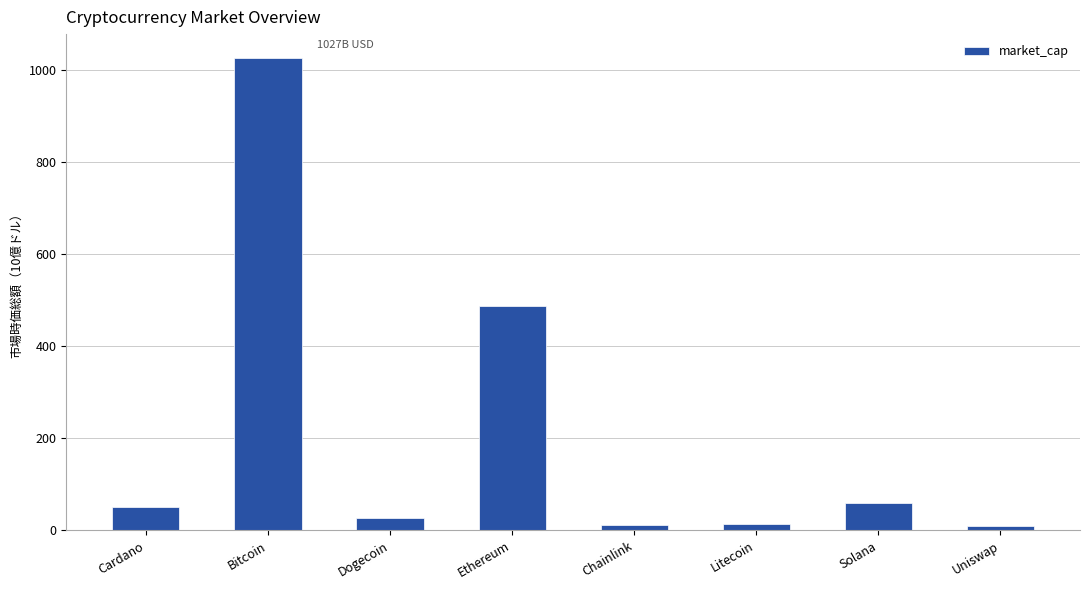

True or false: the data shows 660.7 at Bitcoin.

False